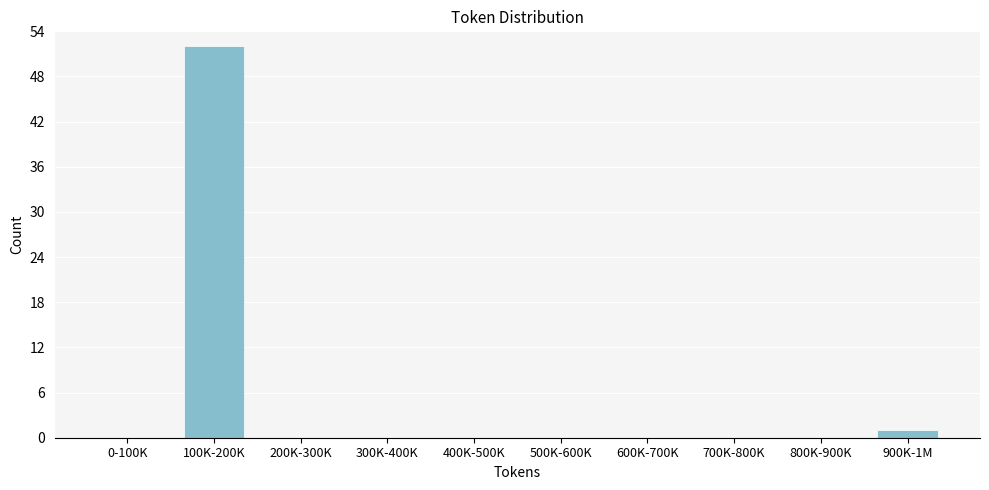

Reading left to right, transcribe all the data shown in this chart.

0-100K=0	100K-200K=52	200K-300K=0	300K-400K=0	400K-500K=0	500K-600K=0	600K-700K=0	700K-800K=0	800K-900K=0	900K-1M=1